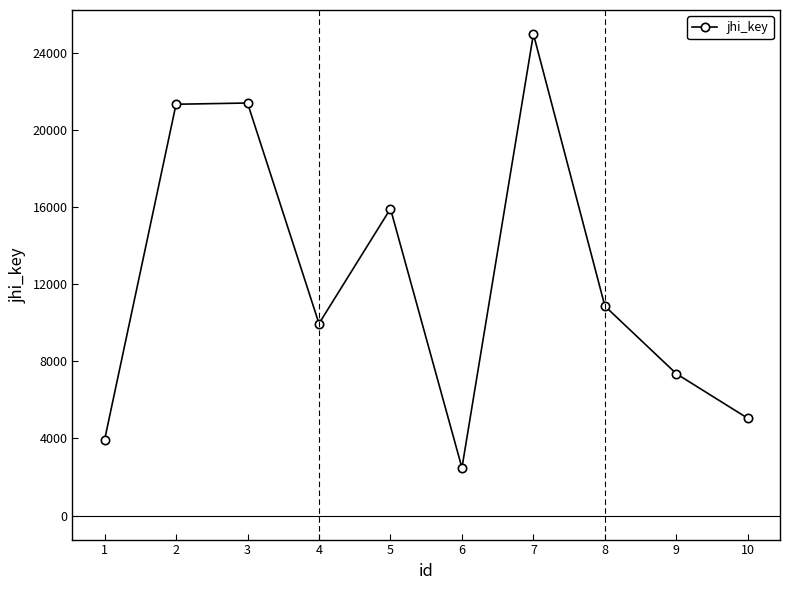

How many points are higher than both their immediate neighbors (excluding endpoints)?

3